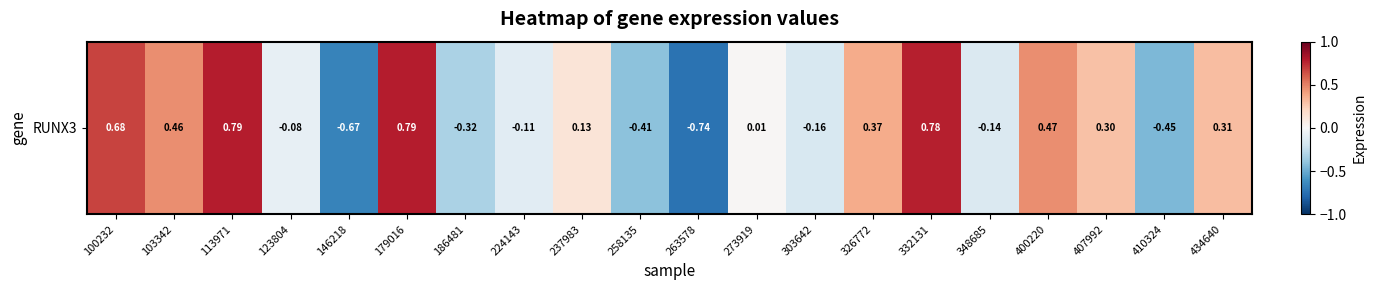

Between 186481 and 237983, which is larger?

237983